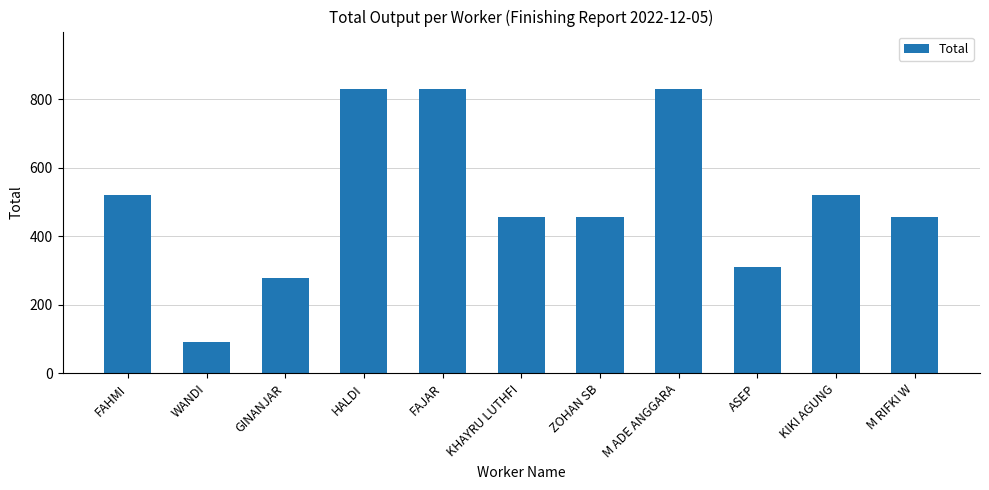

How many bars are there in total?

11